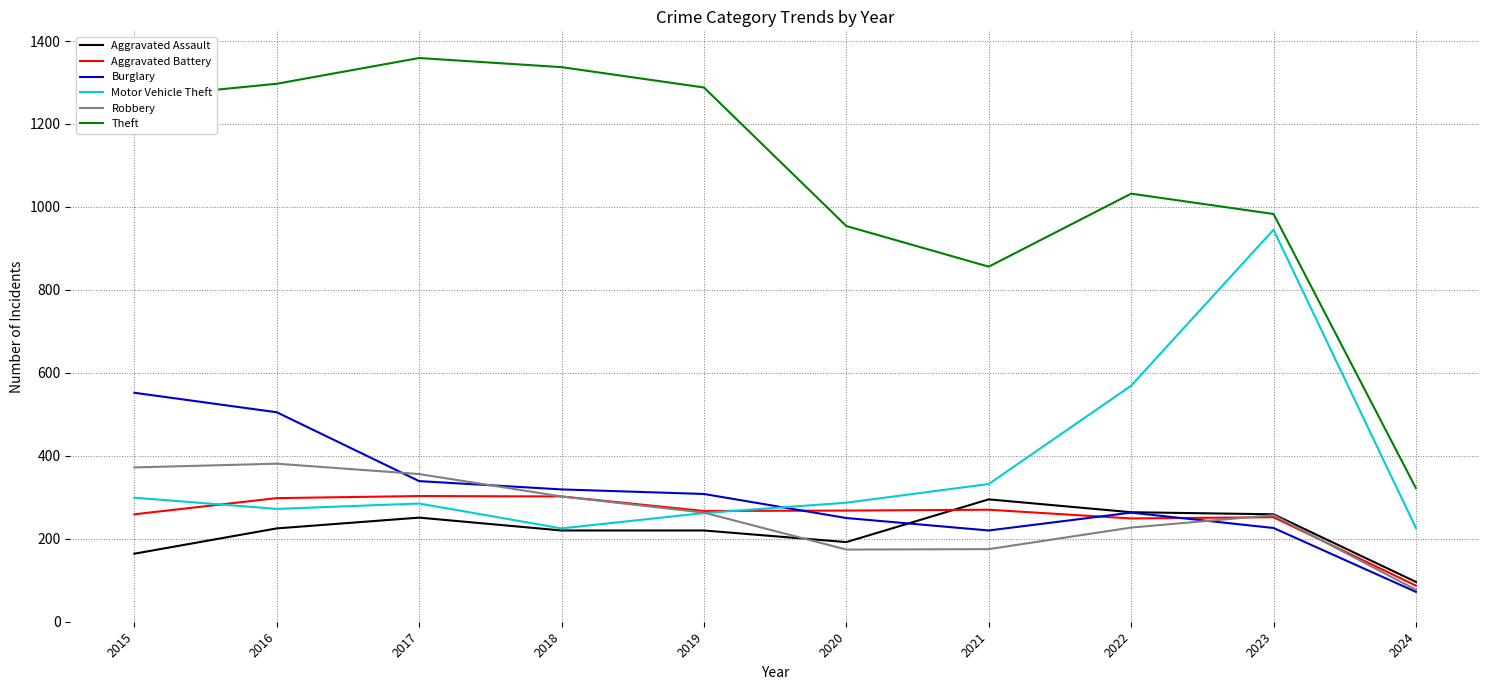

How many interior local valleys does the Motor Vehicle Theft series have?

2